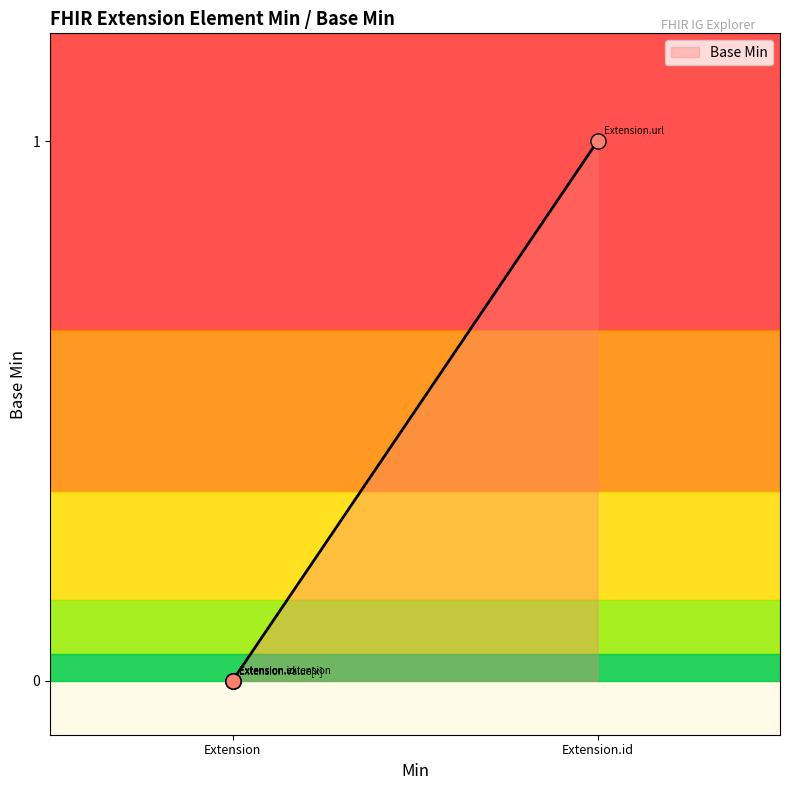

Between Extension.extension and Extension.url, which is larger?

Extension.url